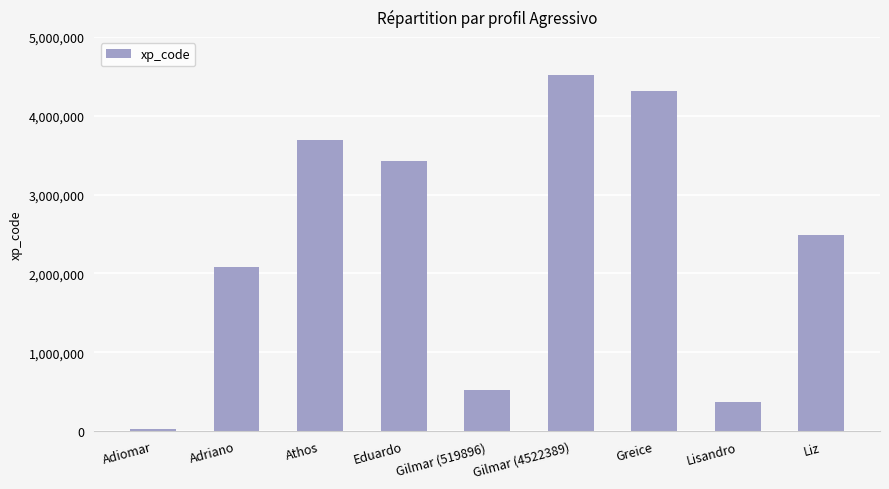

Reading left to right, list all the values displayed in this chart.

Adiomar=22878	Adriano=2084174	Athos=3689936	Eduardo=3432629	Gilmar (519896)=519896	Gilmar (4522389)=4522389	Greice=4317536	Lisandro=371815	Liz=2492793